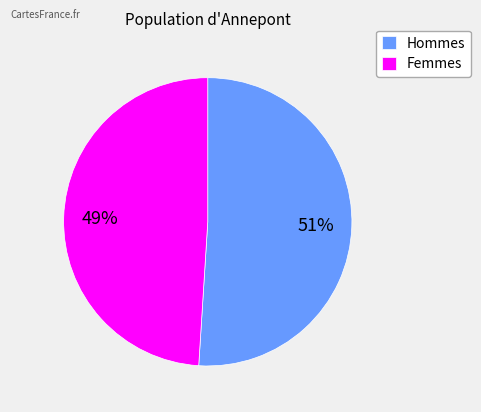

Approximately how many times larger is the value at Femmes compared to Hommes?

1.0